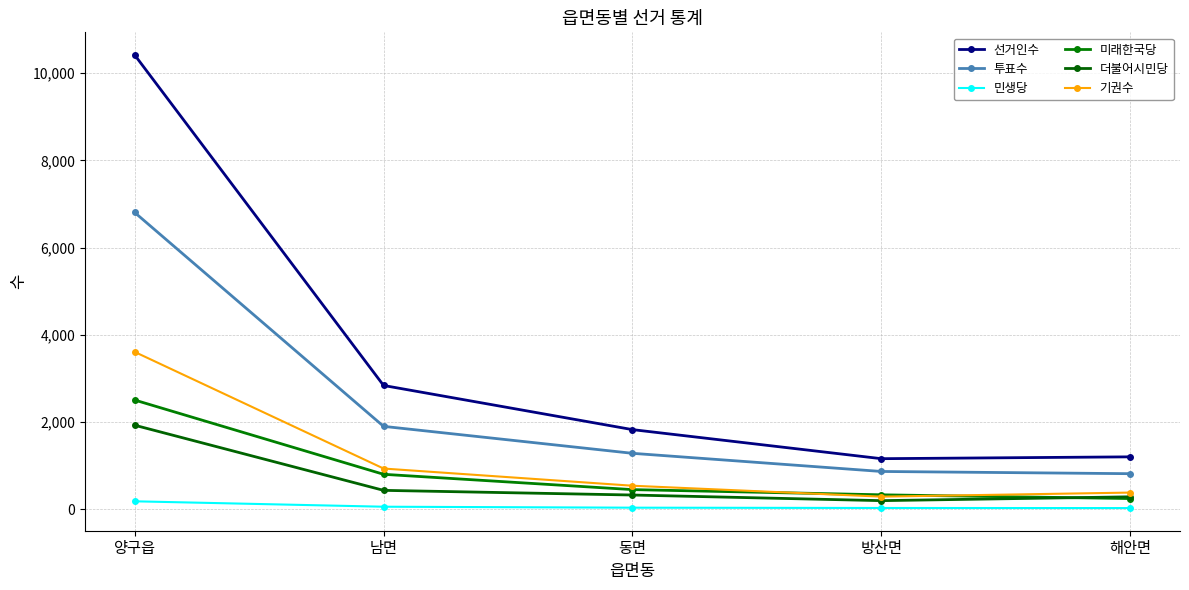

Reading left to right, list all the values displayed in this chart.

선거인수: 10416	2841	1829	1163	1205
투표수: 6806	1904	1286	870	819
민생당: 186	62	40	33	31
미래한국당: 2507	805	454	335	249
더불어시민당: 1930	437	330	201	289
기권수: 3610	937	543	293	386